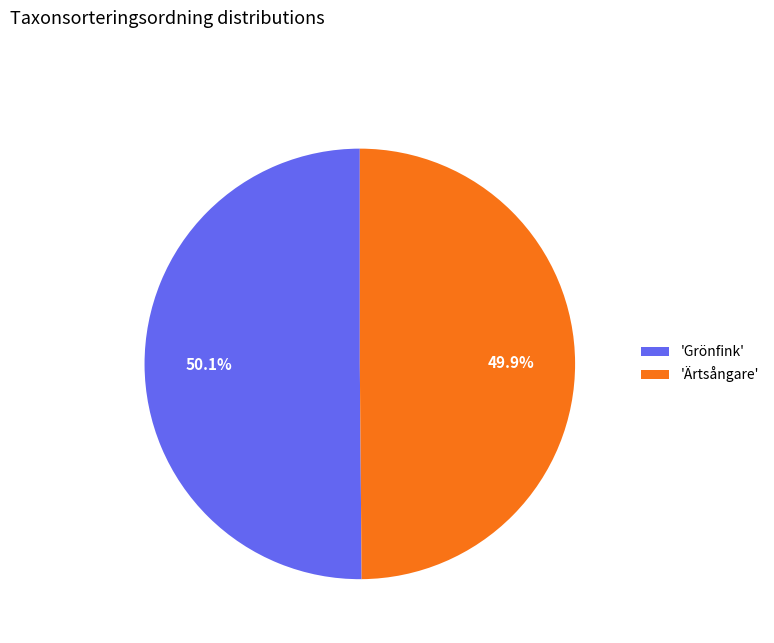

What percentage is NOT represented by 'Ärtsångare'?

50.1%